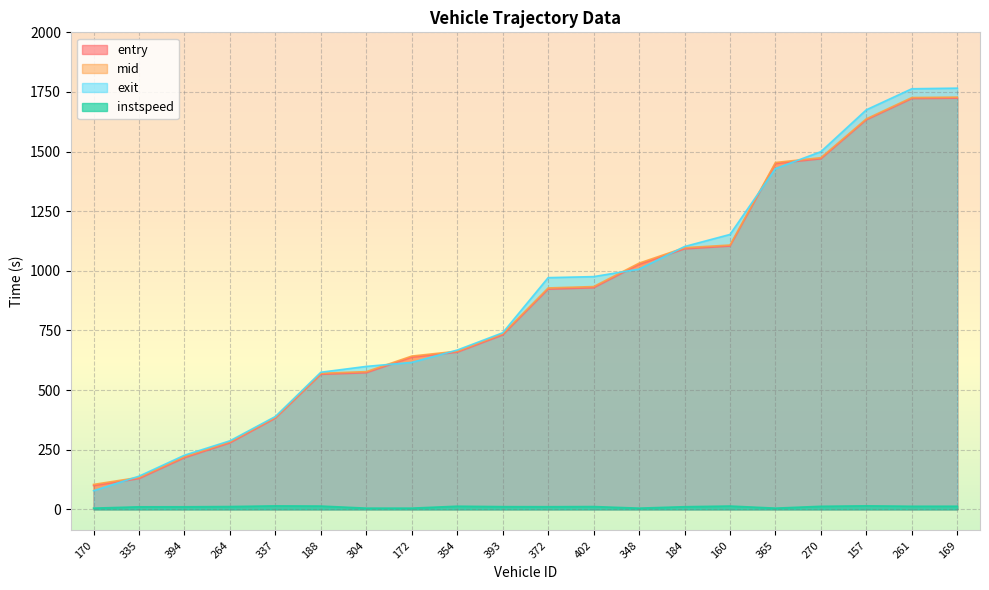

What is the label of the 19th point from the right?

335